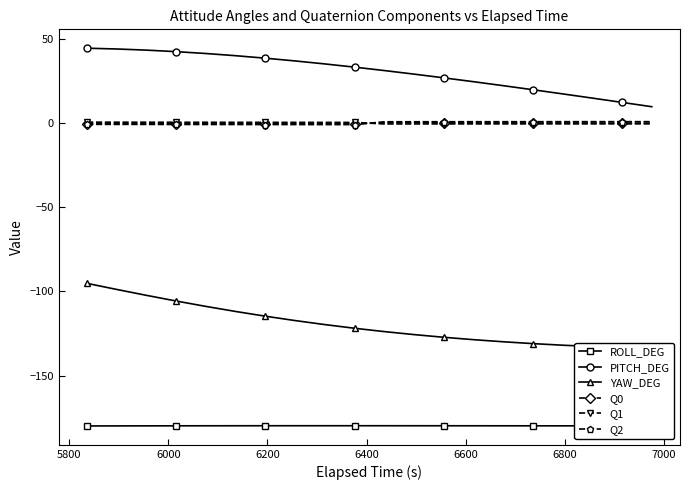

What are all the series names shown in the legend?

ROLL_DEG, PITCH_DEG, YAW_DEG, Q0, Q1, Q2